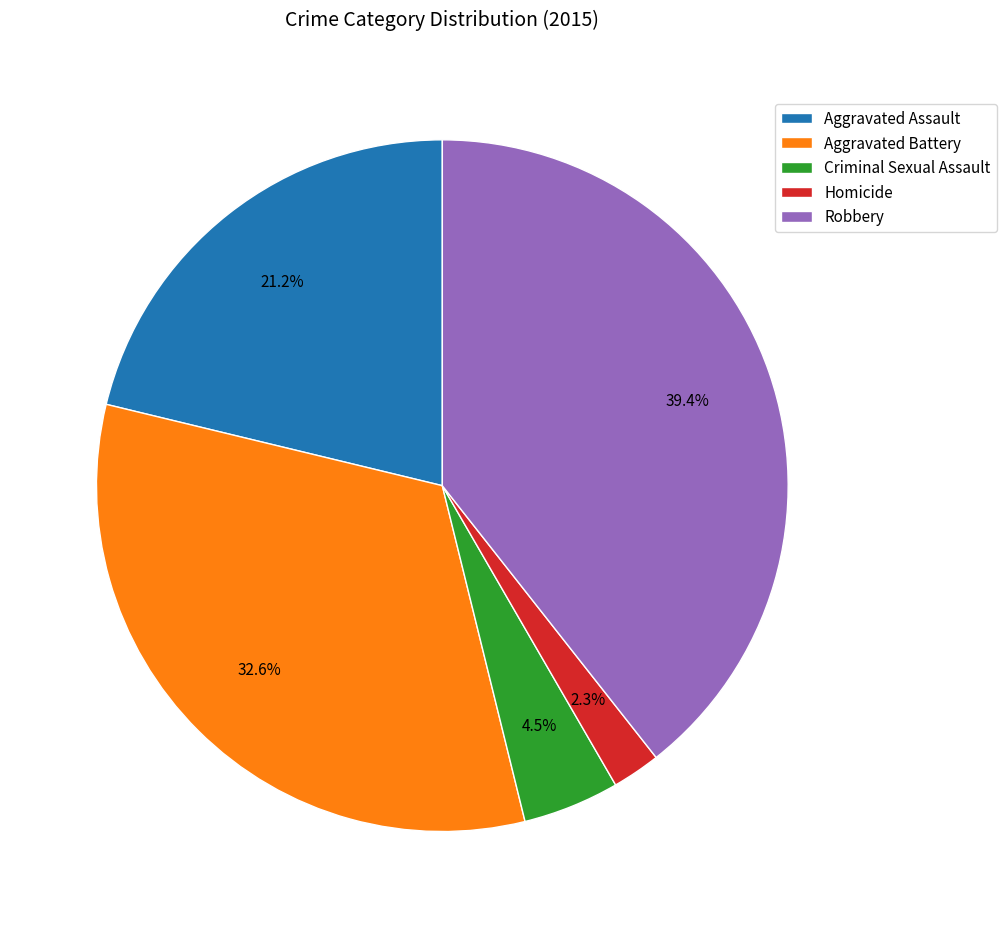

Does any single category account for the majority?

No